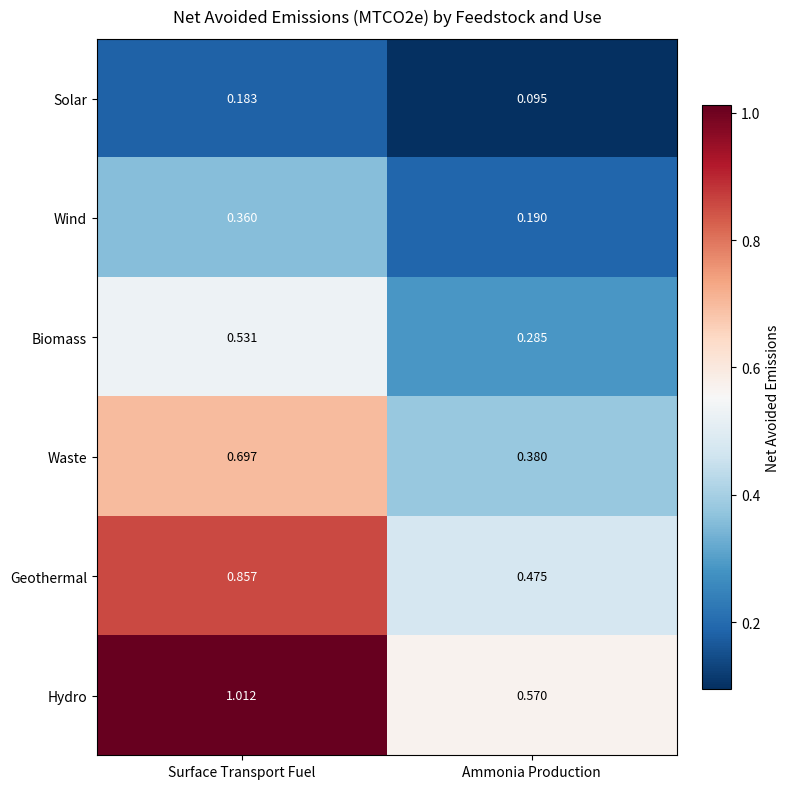

Which series has the widest spread of values?

Hydro